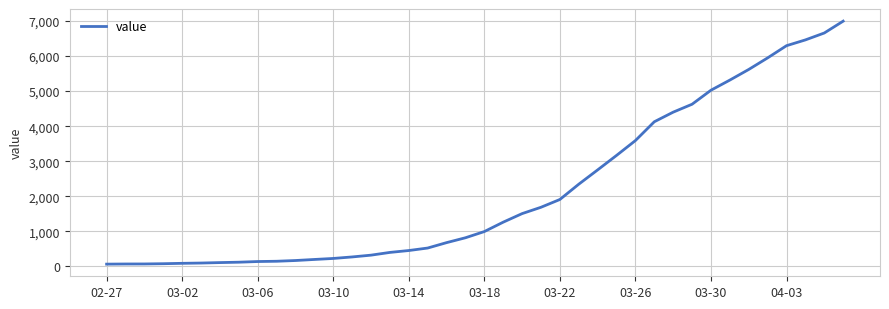

What is the difference between the maximum and minimum values?

6931